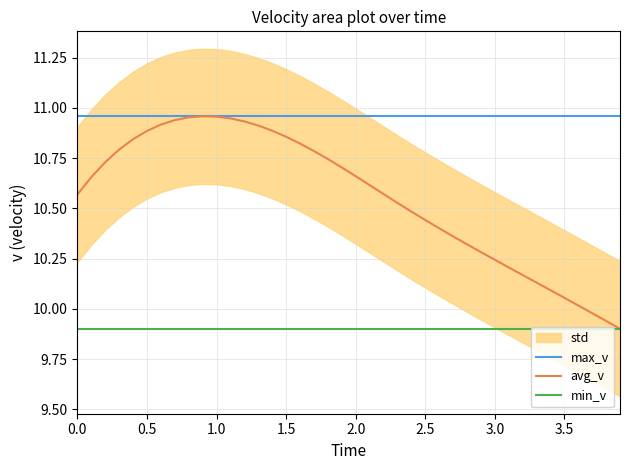

Does the chart display data point markers on the line(s)?

No